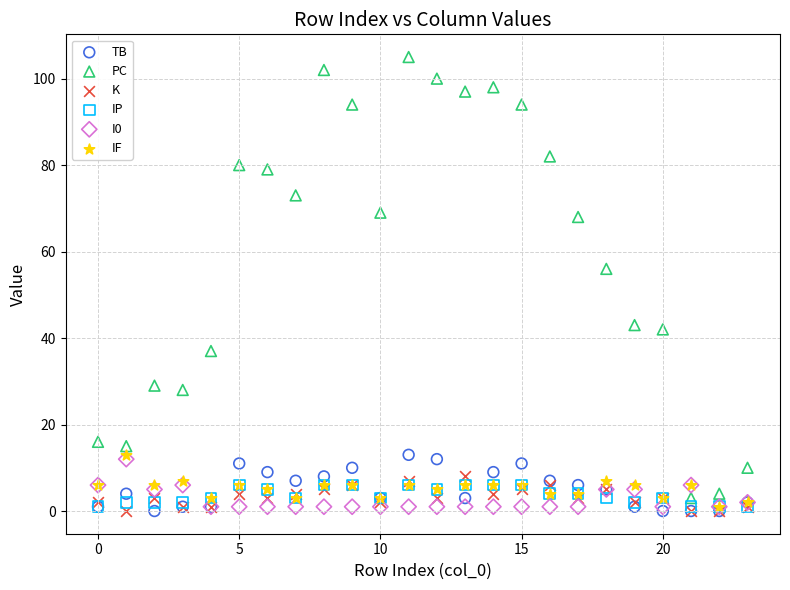

In the PC series, what Y value is closest to 54?

56